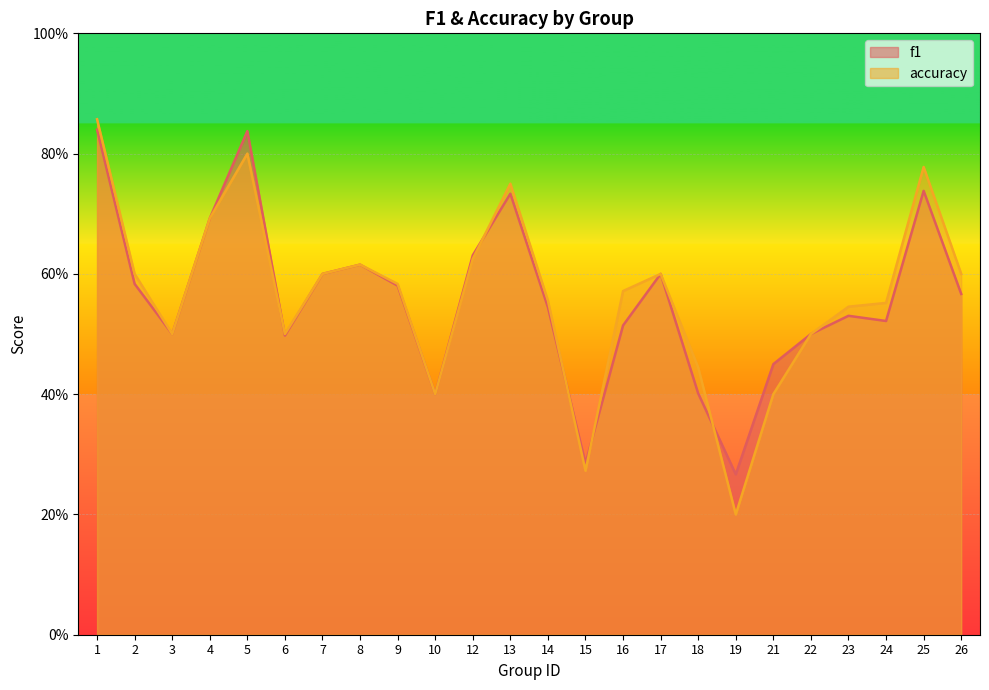

What is the value of the accuracy point at the 10th from the left?

0.4